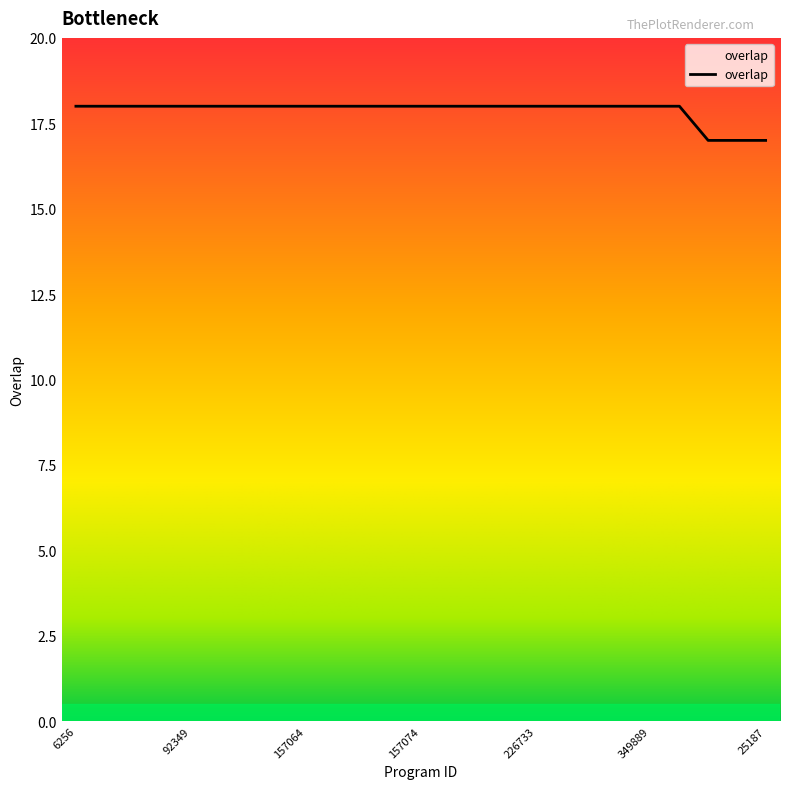

What is the greatest value displayed?

18